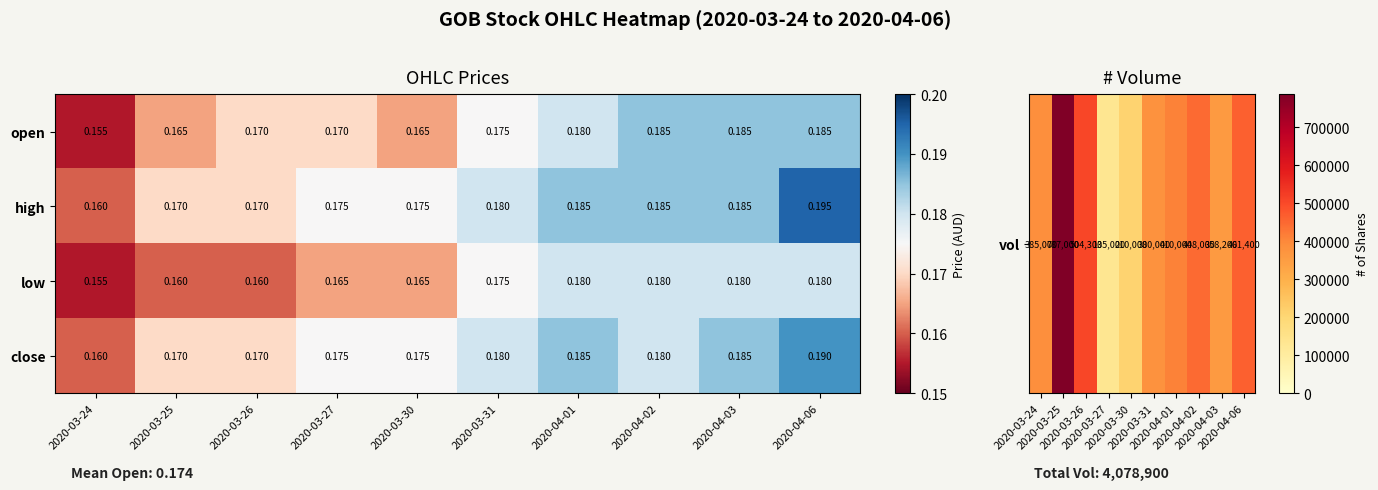

How many data points does each series have?

10